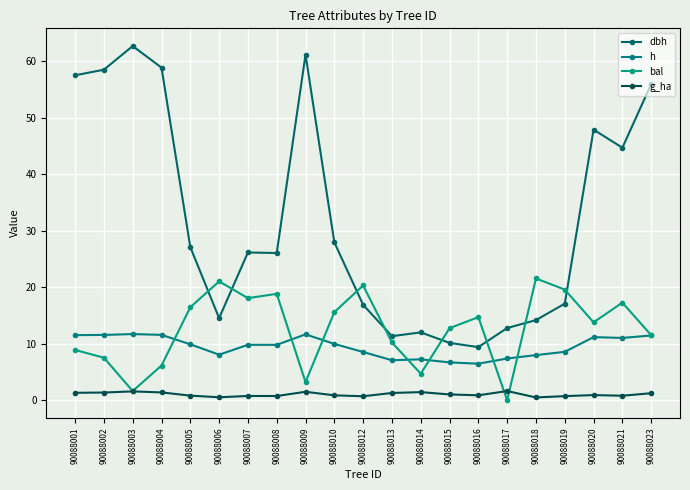

True or false: g_ha and h intersect in this chart.

False